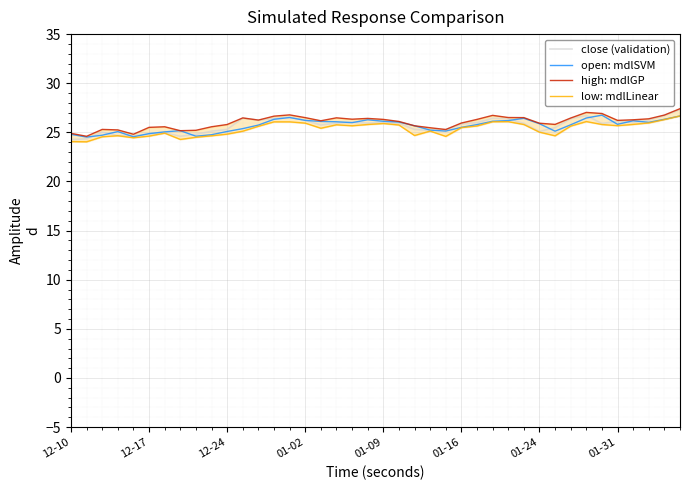

What is the maximum value for close (validation)?

27.3